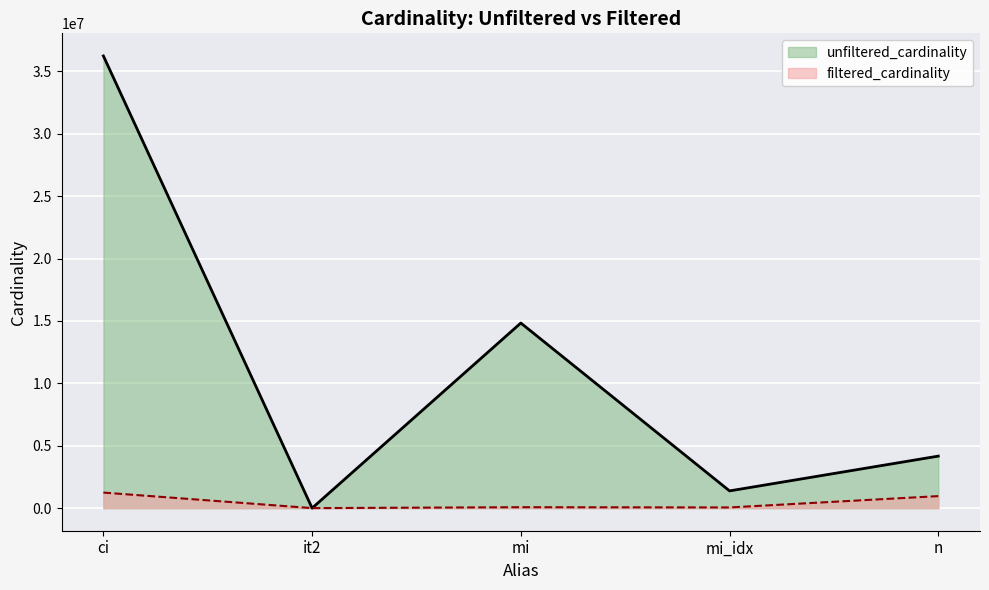

Reading left to right, what are all the values shown in this chart?

unfiltered_cardinality: 36244344	113	14835720	1380035	4167491
filtered_cardinality: 1244716	1	73047	53649	961555